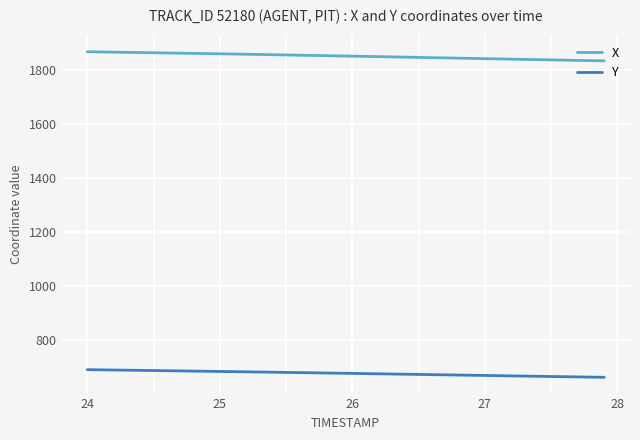

What is the greatest value displayed?

1866.0